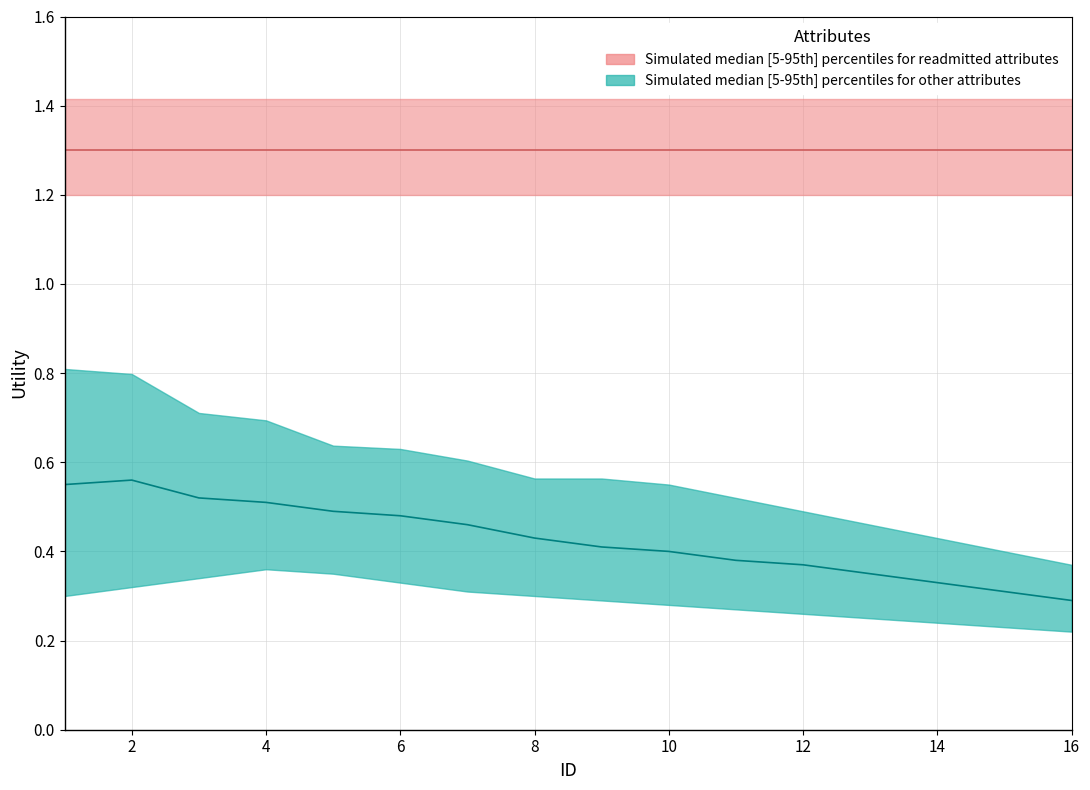

What is the value of the 10th point from the left?

0.4